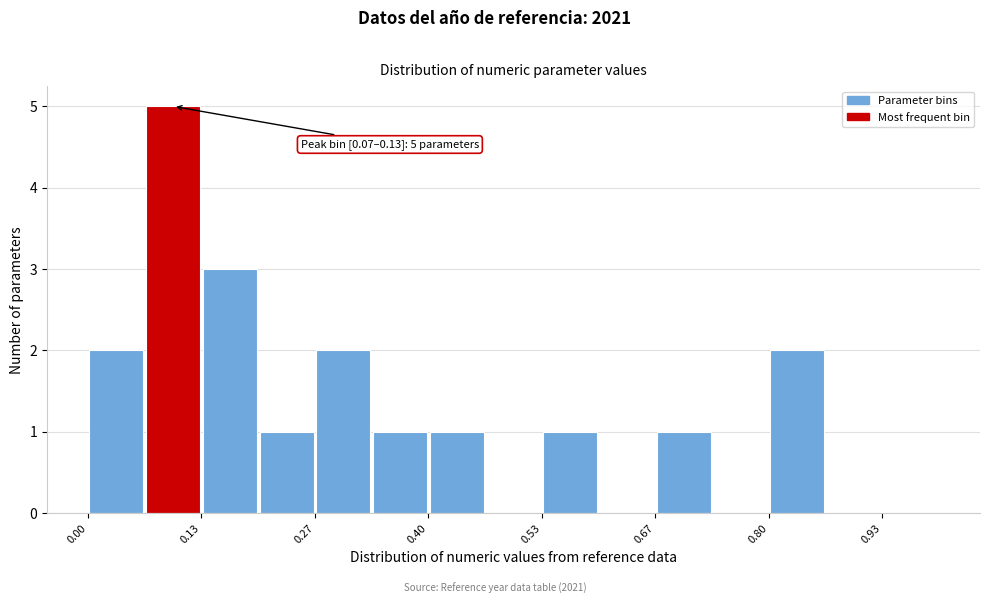

Around what value on the x-axis is the tallest bar? Give the approximate position of its centre, as read against the axis.

0.10